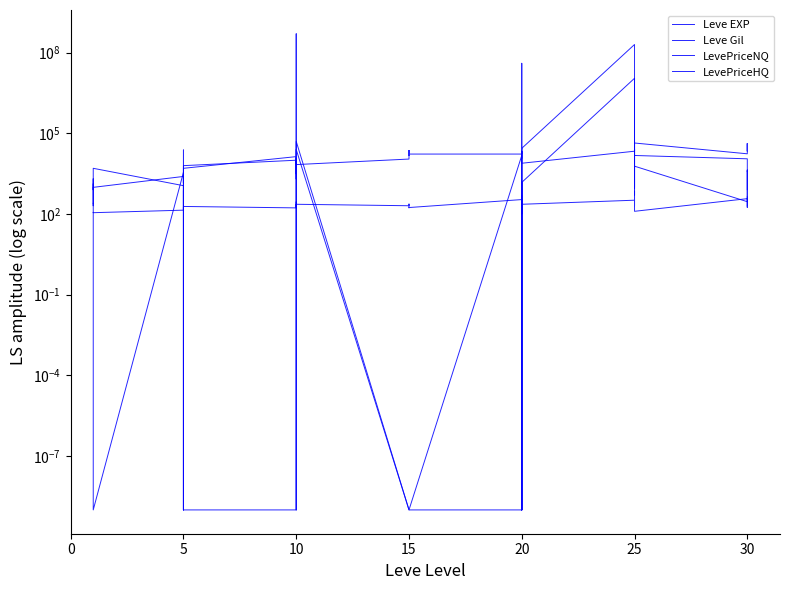

How many series are shown in this chart?

4